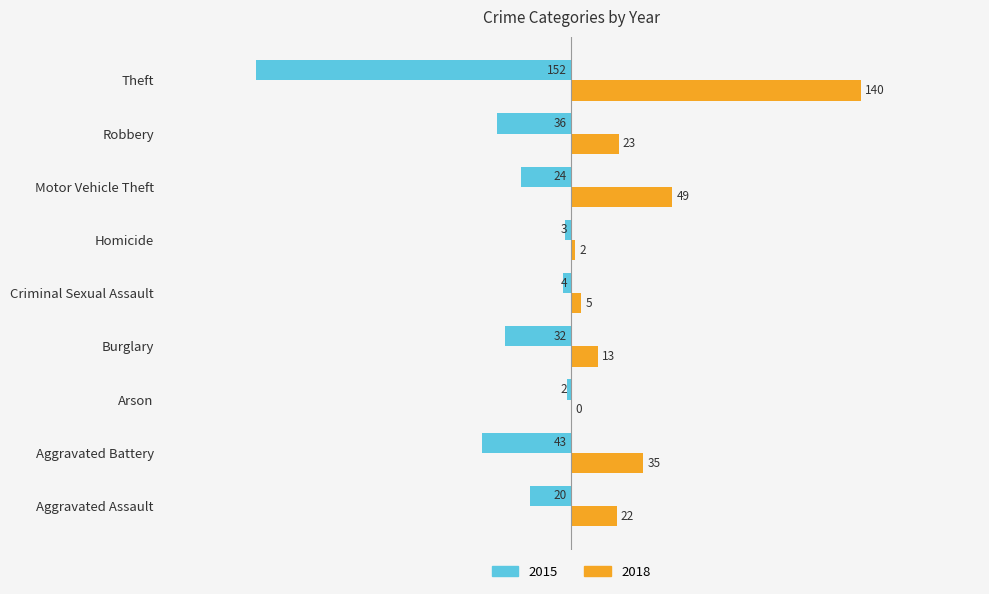

Is the value of 2015 at Burglary greater than the value of 2018 at Burglary?

No